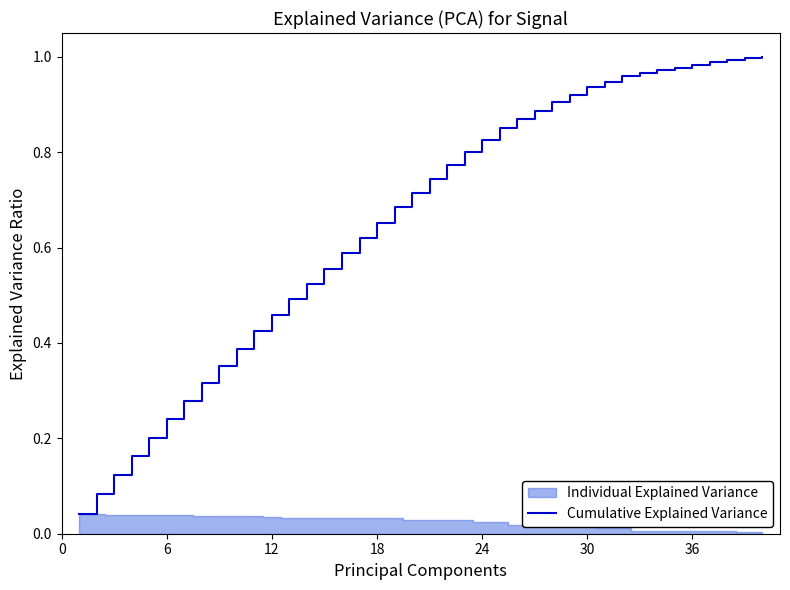

True or false: the data shows 0.4 at 36.

False